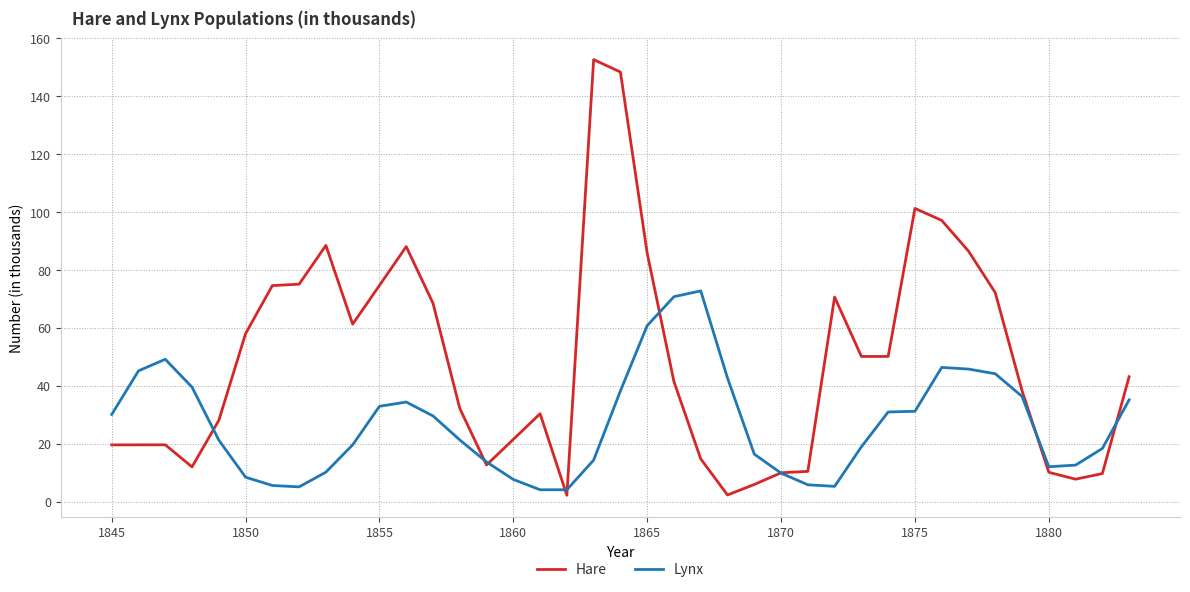

What is the lowest value of the Lynx series?

4.1